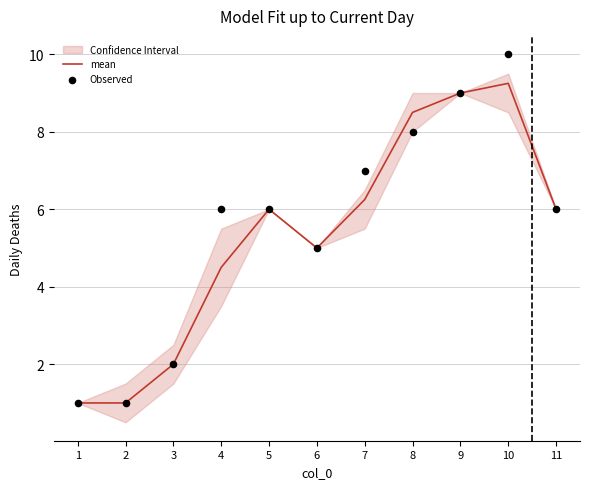

Which series contains the highest Y value?

Observed